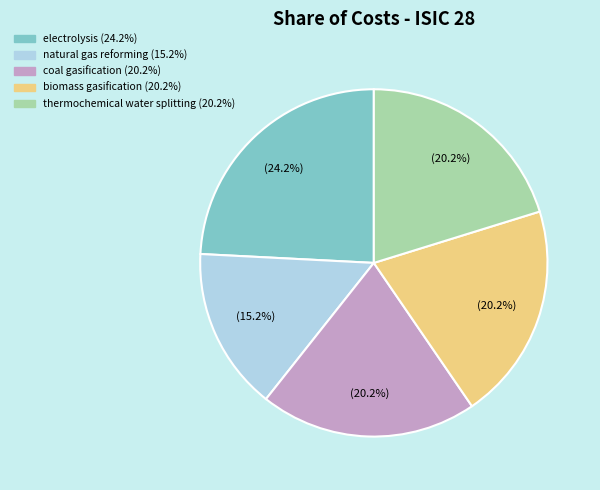

Is it true that electrolysis is 24% of the pie?

True